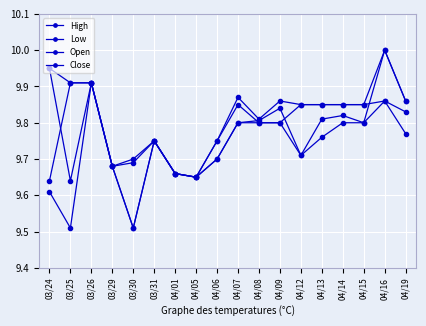

What is the difference between the highest and lowest values at 04/19?

0.1